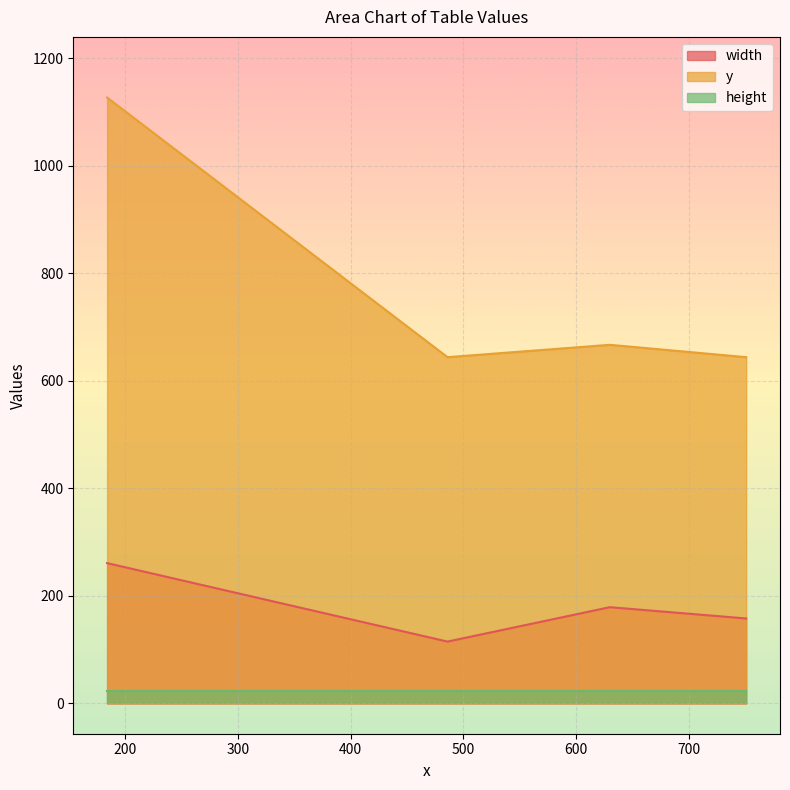

What is the sum of all height values?

92